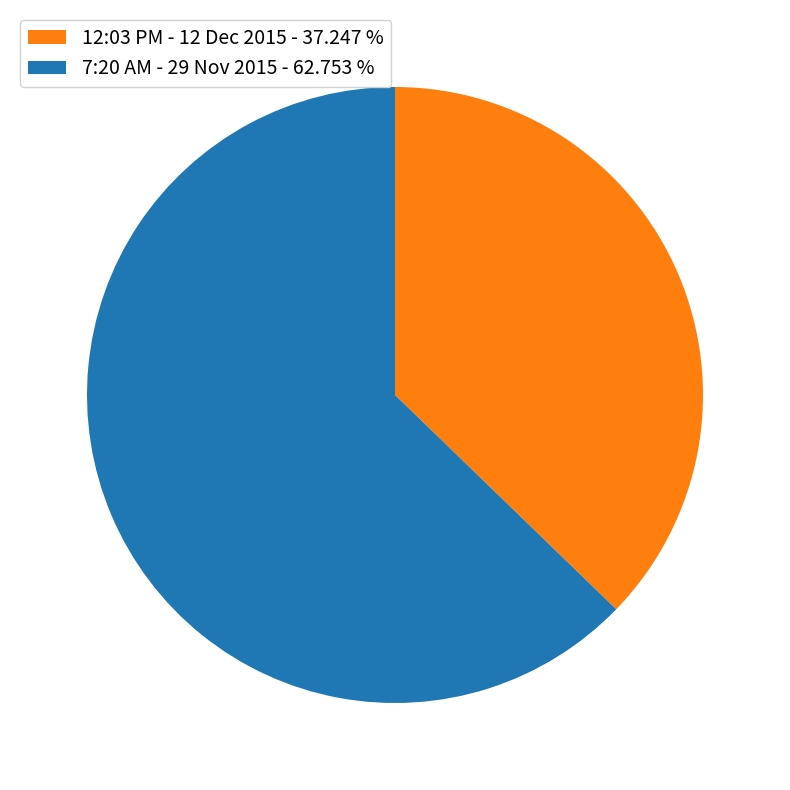

Approximately how many times larger is the value at 12:03 PM - 12 Dec 2015 - 37.247 % compared to 7:20 AM - 29 Nov 2015 - 62.753 %?

0.6